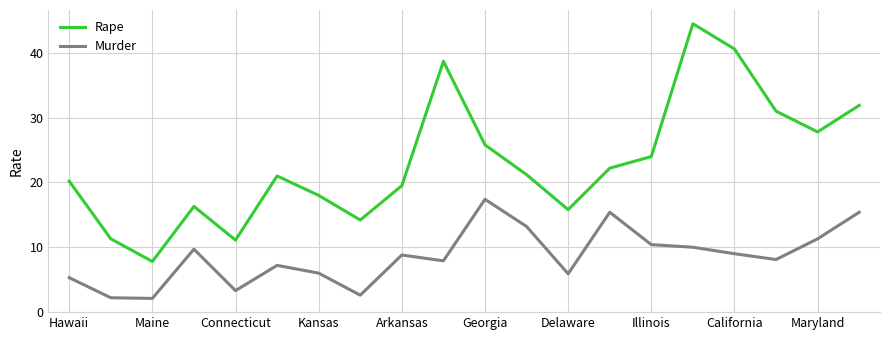

Which series has the largest total across all categories?

Rape